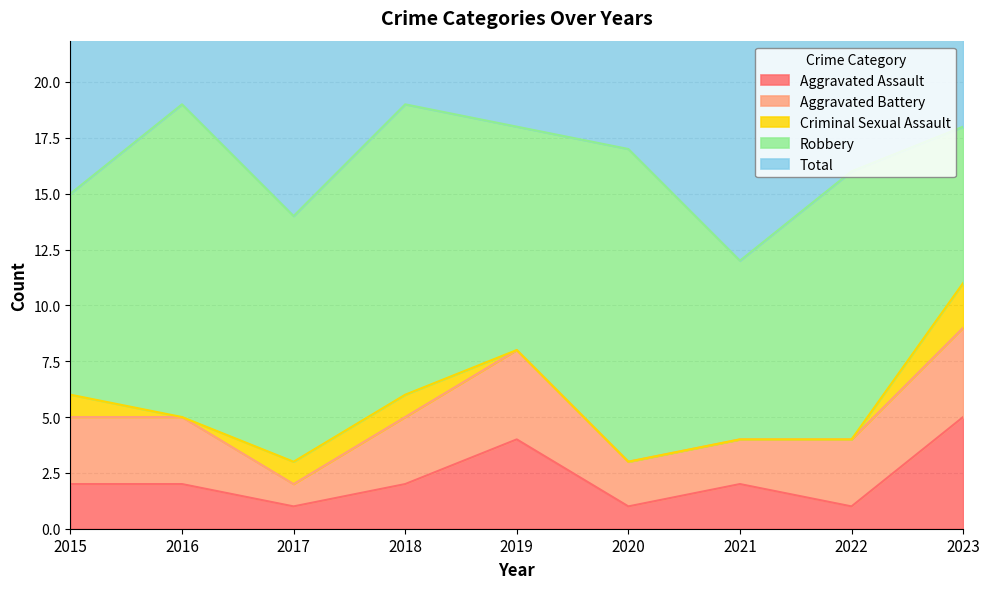

At which label does Robbery first exceed 11?

2016